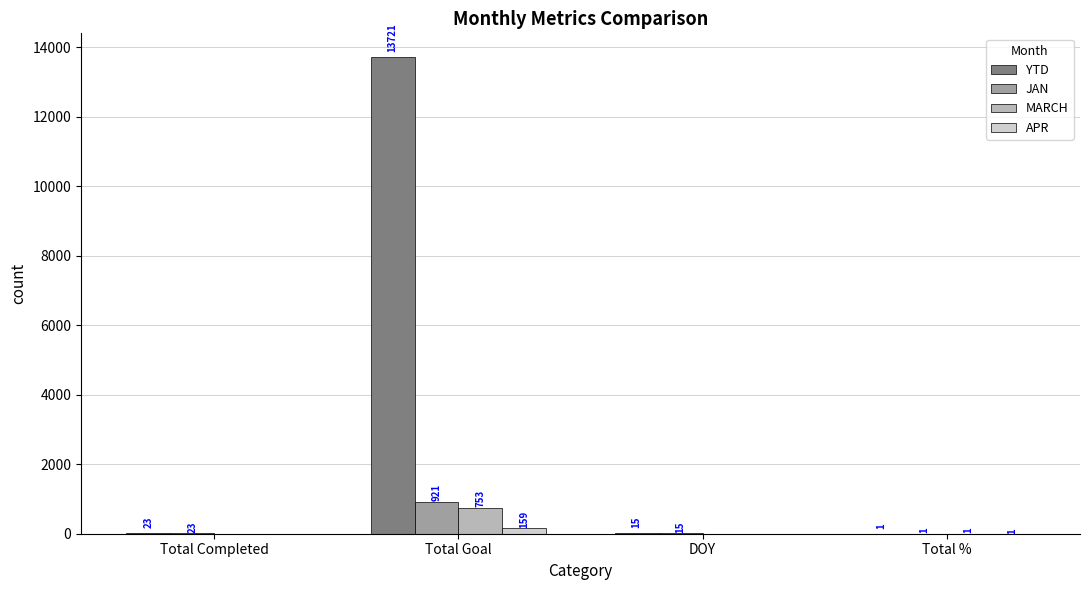

At which label is YTD closest to 6861?

Total Completed